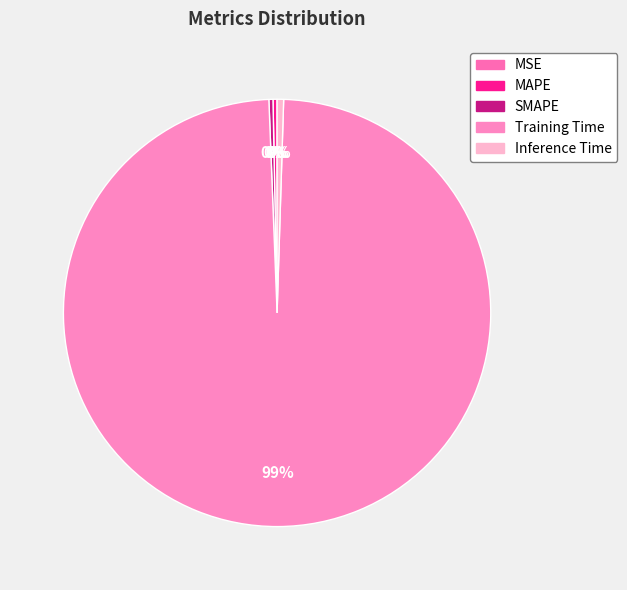

How much of the chart is everything except Training Time?

1.1%